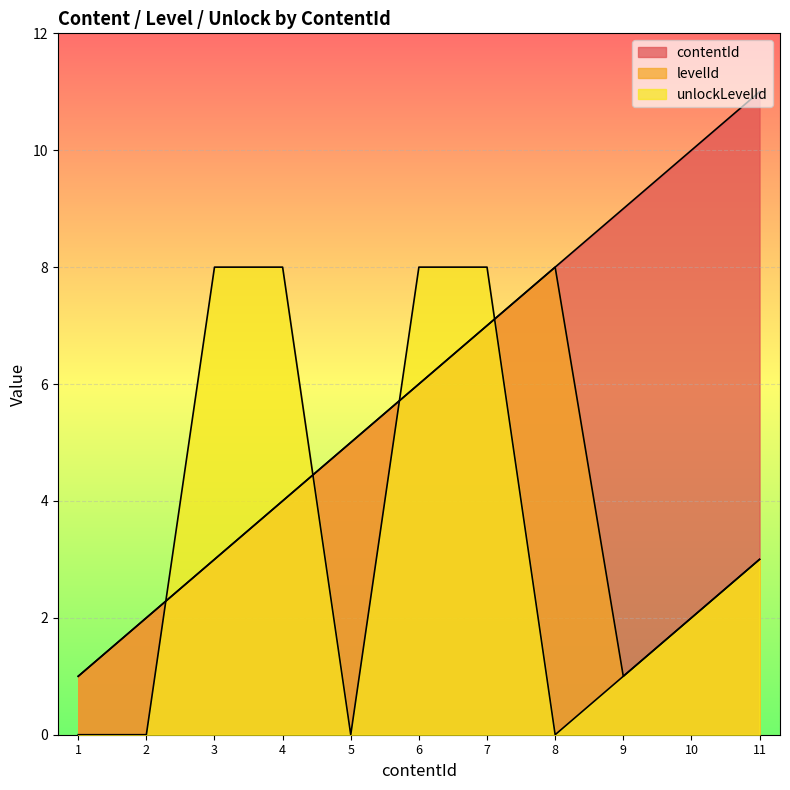

What is the lowest value of the contentId series?

1